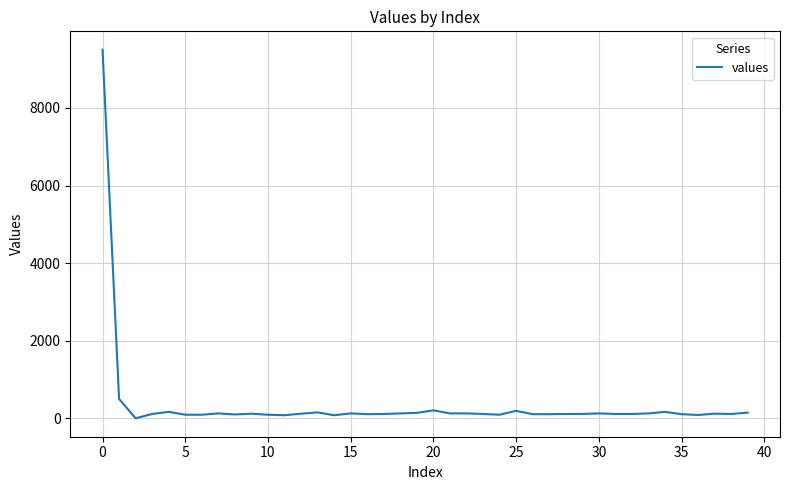

What is the greatest value displayed?

9501